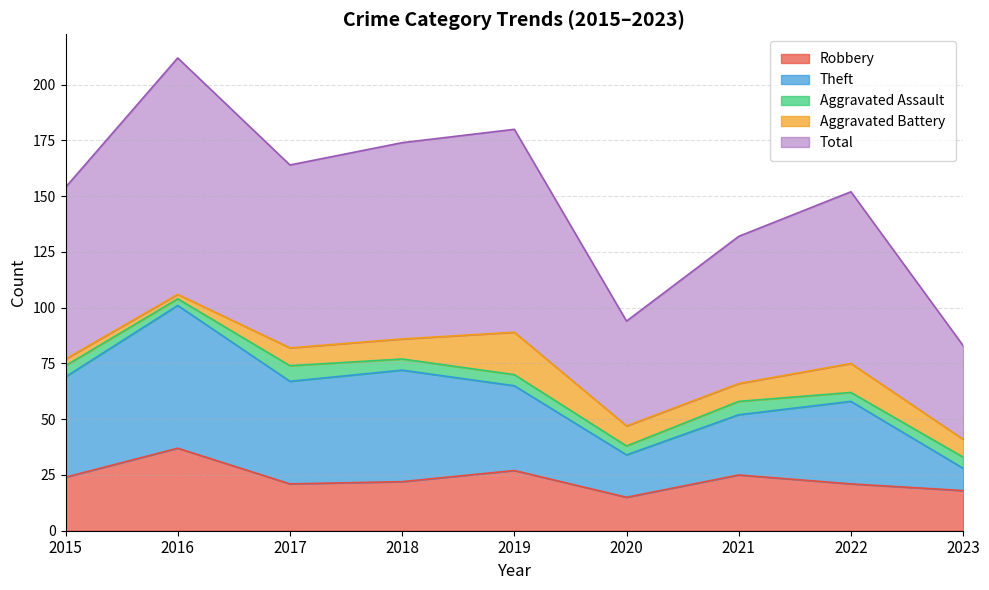

At which category is the sum across all series the highest?

2016